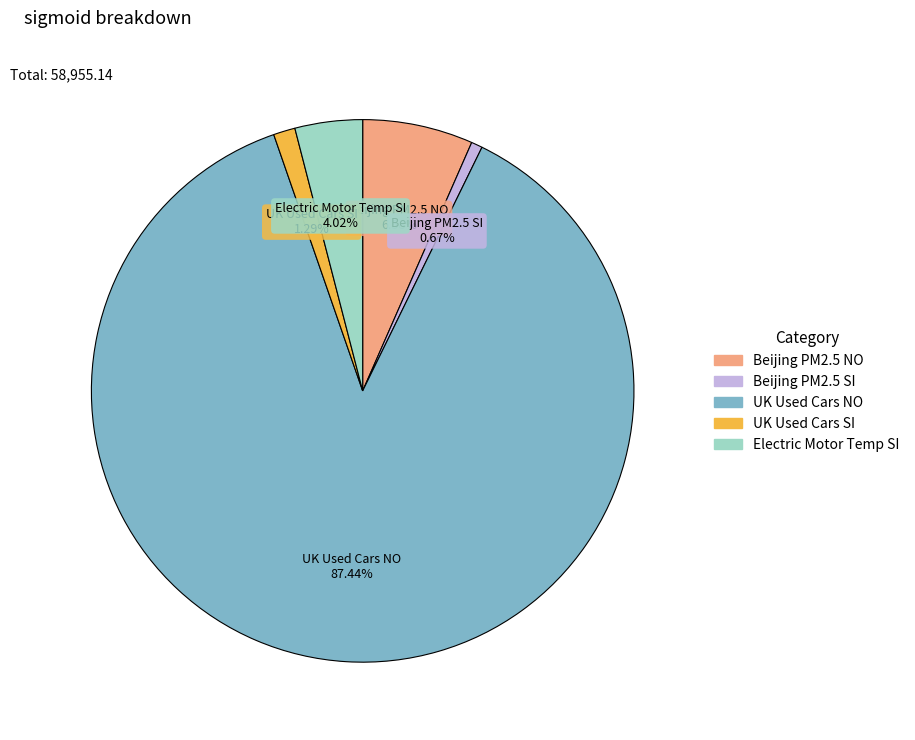

Does any single category account for the majority?

Yes